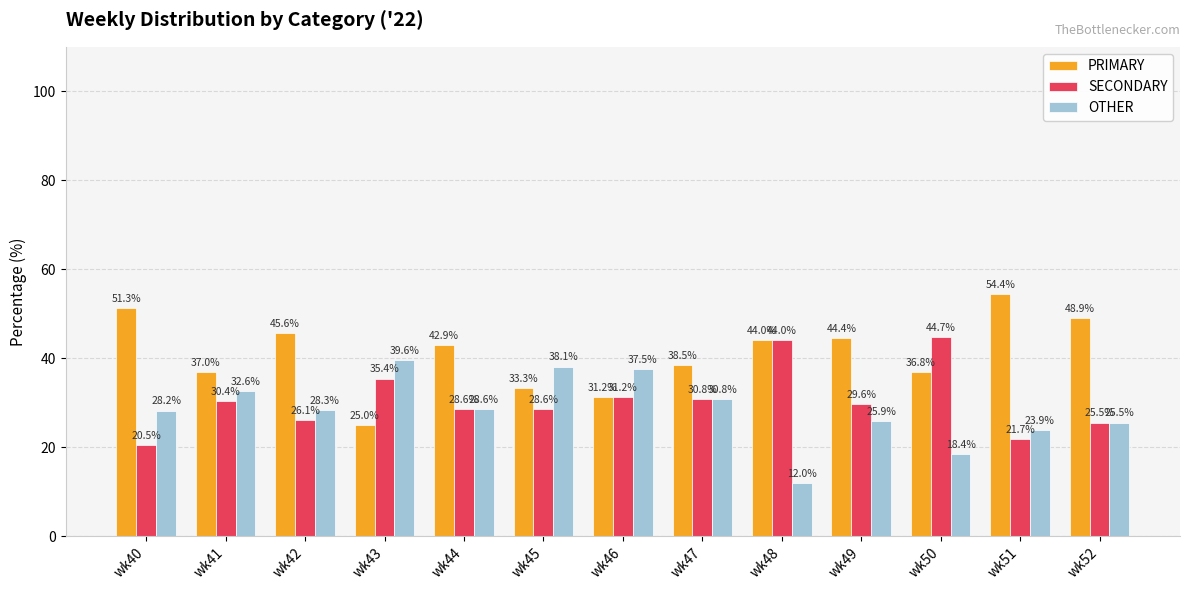

What is the difference between the PRIMARY values at wk44 and wk50?

6.0